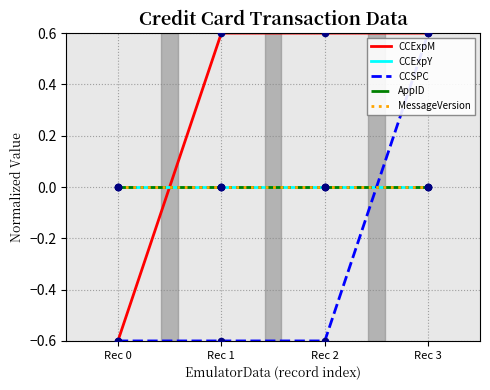

At which category is the sum across all series the highest?

Rec 3